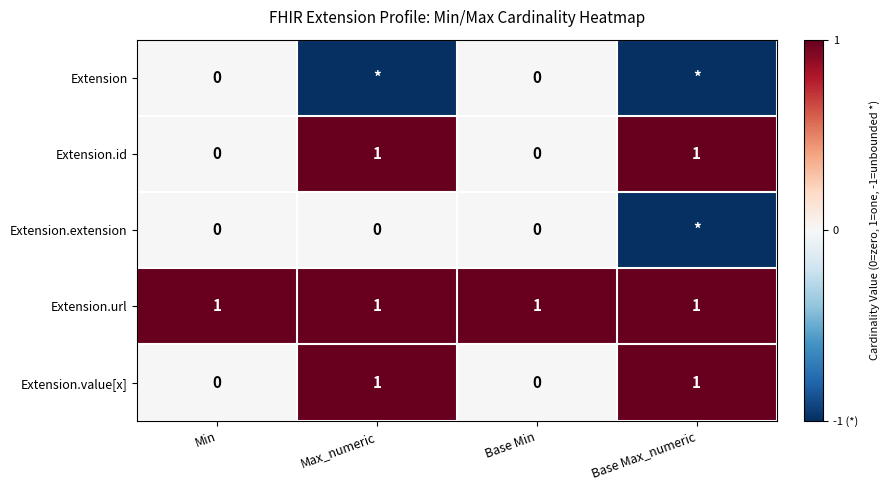

Is the value of Extension.url at Min greater than the value of Extension.value[x] at Min?

Yes